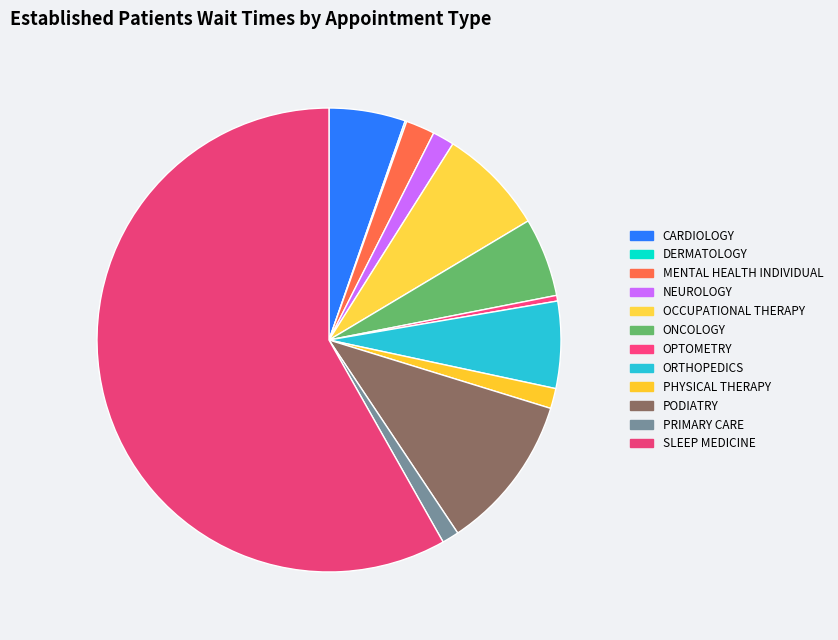

What is the largest slice in the pie chart?

SLEEP MEDICINE